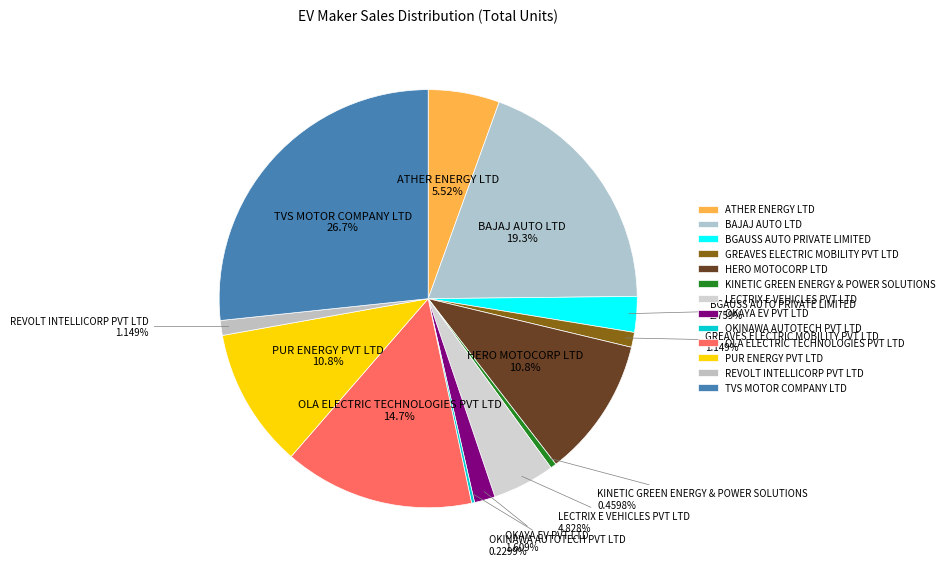

To the nearest percent, what is the difference between the KINETIC GREEN ENERGY & POWER SOLUTIONS and GREAVES ELECTRIC MOBILITY PVT LTD slice percentages?

1%